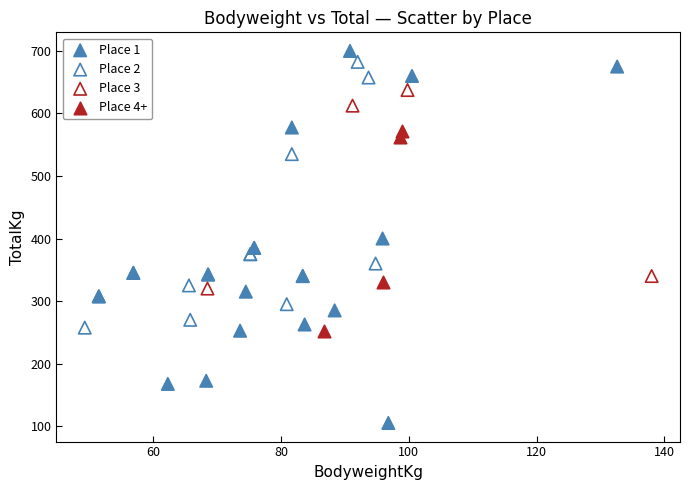

Which series has the widest spread of Y values?

Place 1